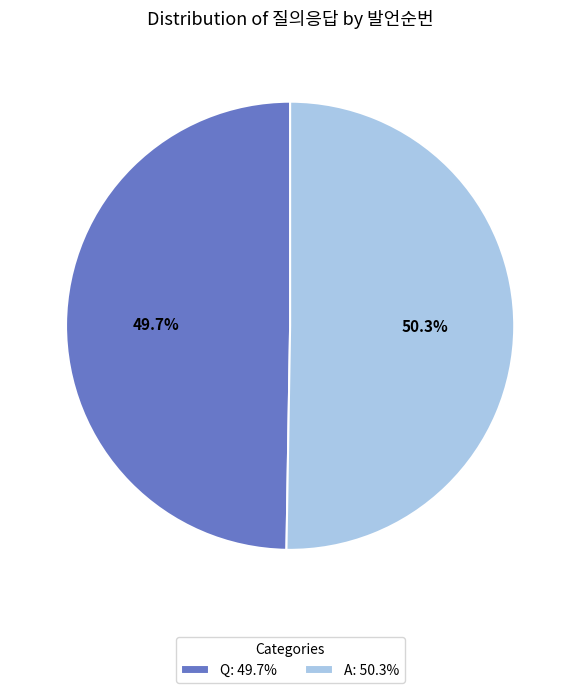

Does any single category account for the majority?

Yes